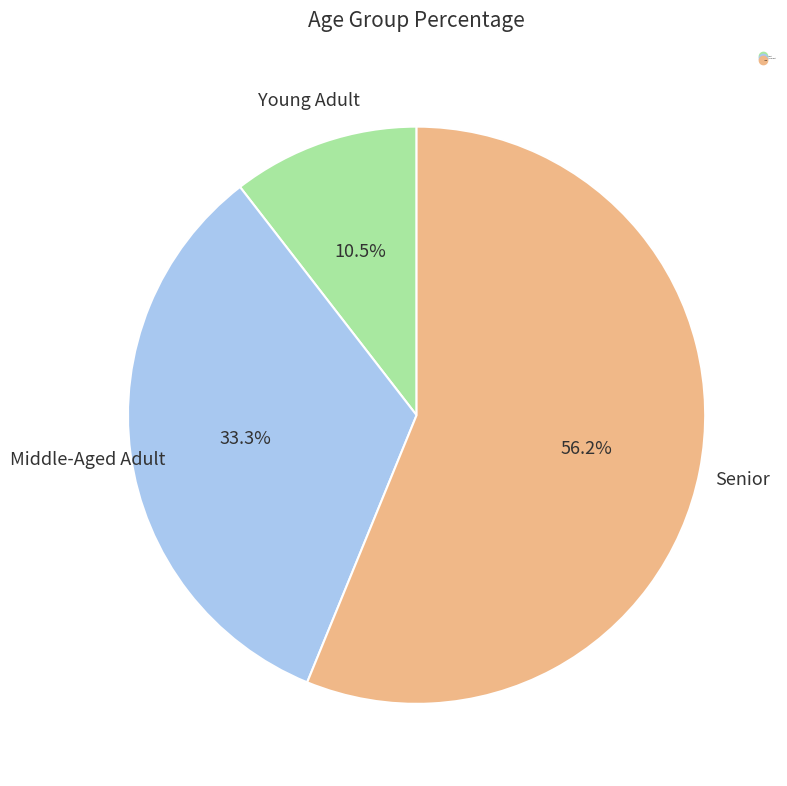

Is there any slice that represents more than half of the pie?

Yes